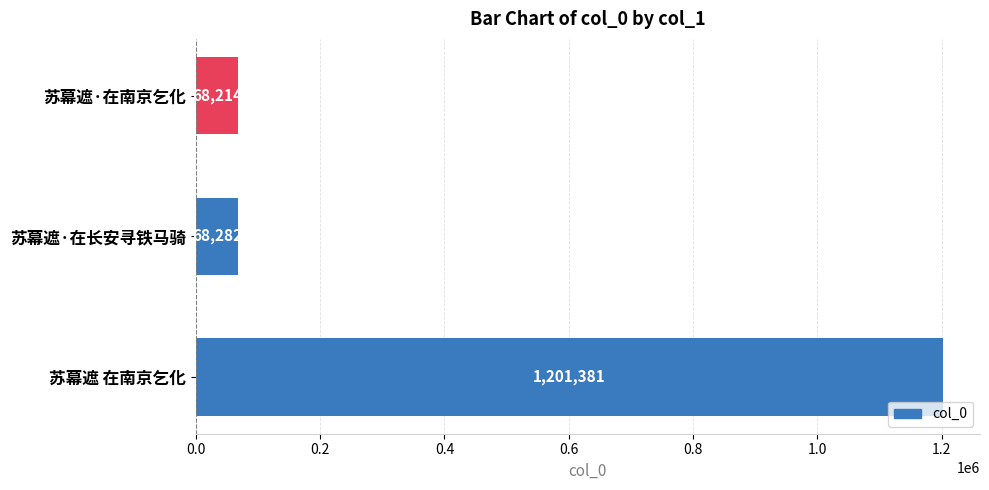

How many data points does each series have?

3